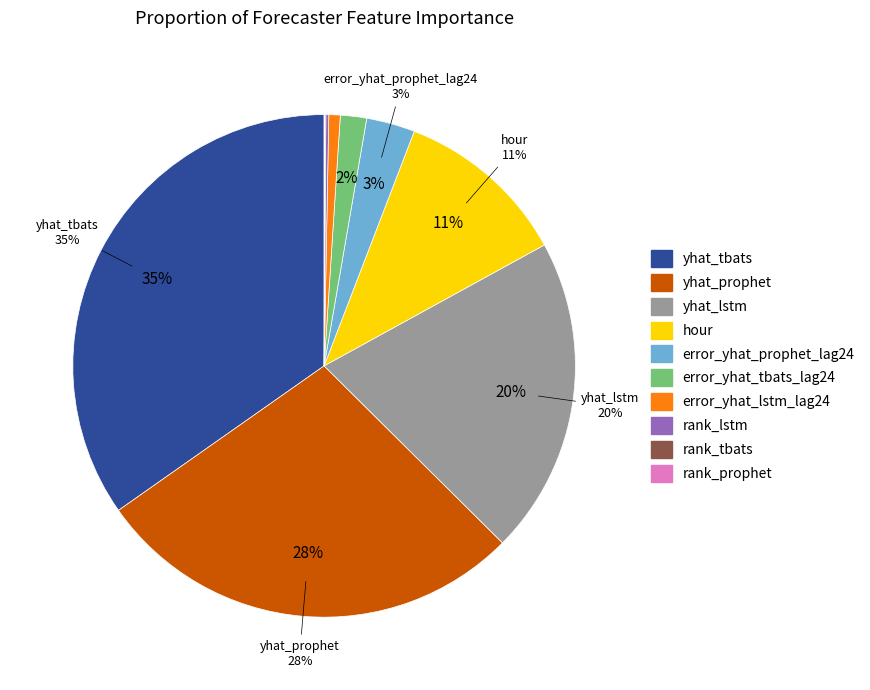

True or false: hour accounts for 22% of the total.

False